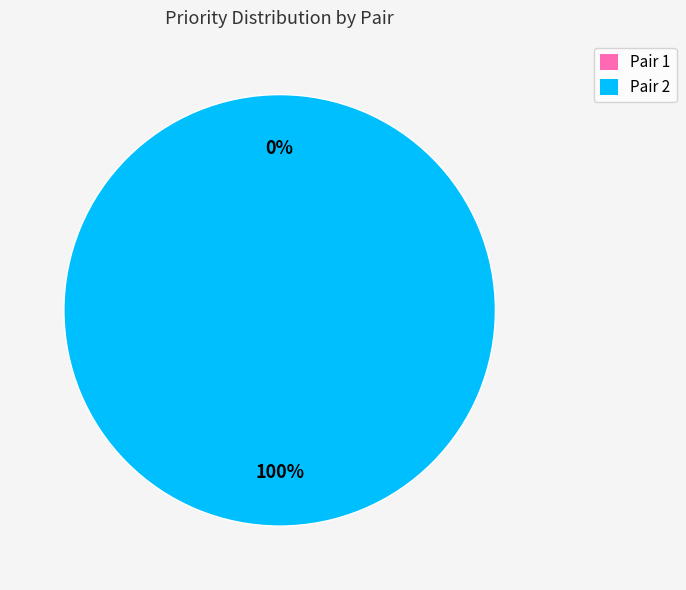

Rank the categories by value from highest to lowest.

Pair 2, Pair 1